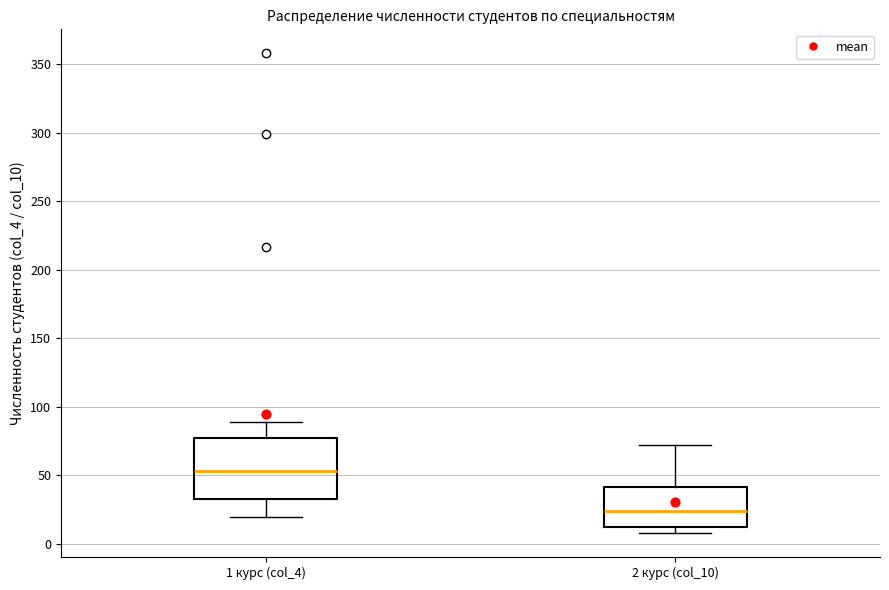

Reading left to right, transcribe this box plot: for each box, give where its median line is, the range the box spans, and where its two whiskers end, as read against the y-axis. The values are not printed on the chart, so give them approximately, as read against the axis.

1 курс (col_4): median 55, box 35 to 80, whiskers 20 to 90
2 курс (col_10): median 25, box 15 to 40, whiskers 10 to 70